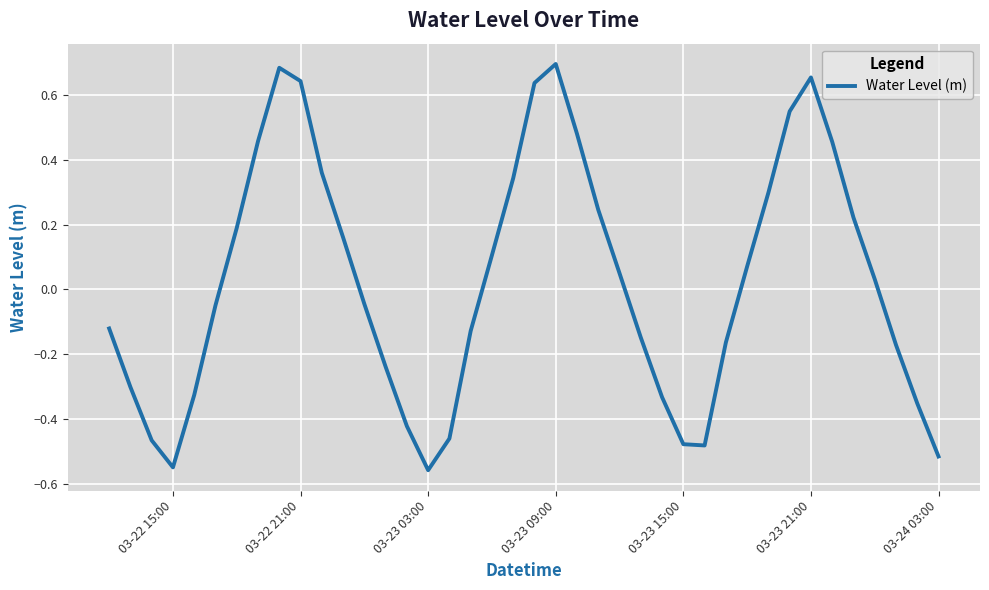

What is the difference between the maximum and minimum values?

1.3